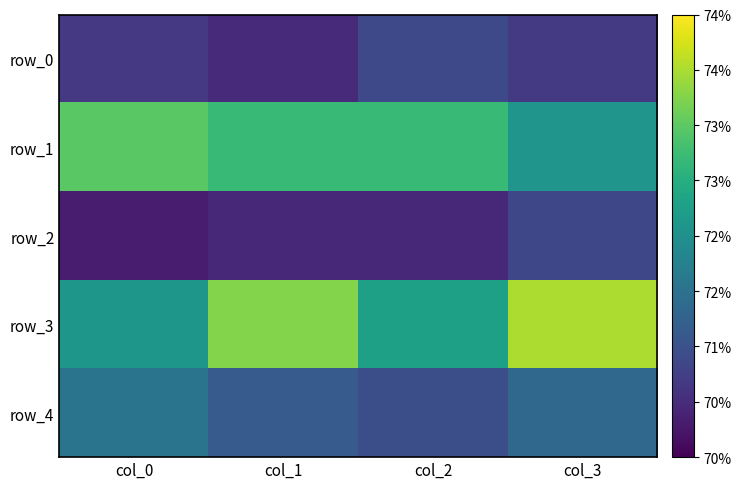

Is it true that row_4 equals 0.9 at col_3?

False